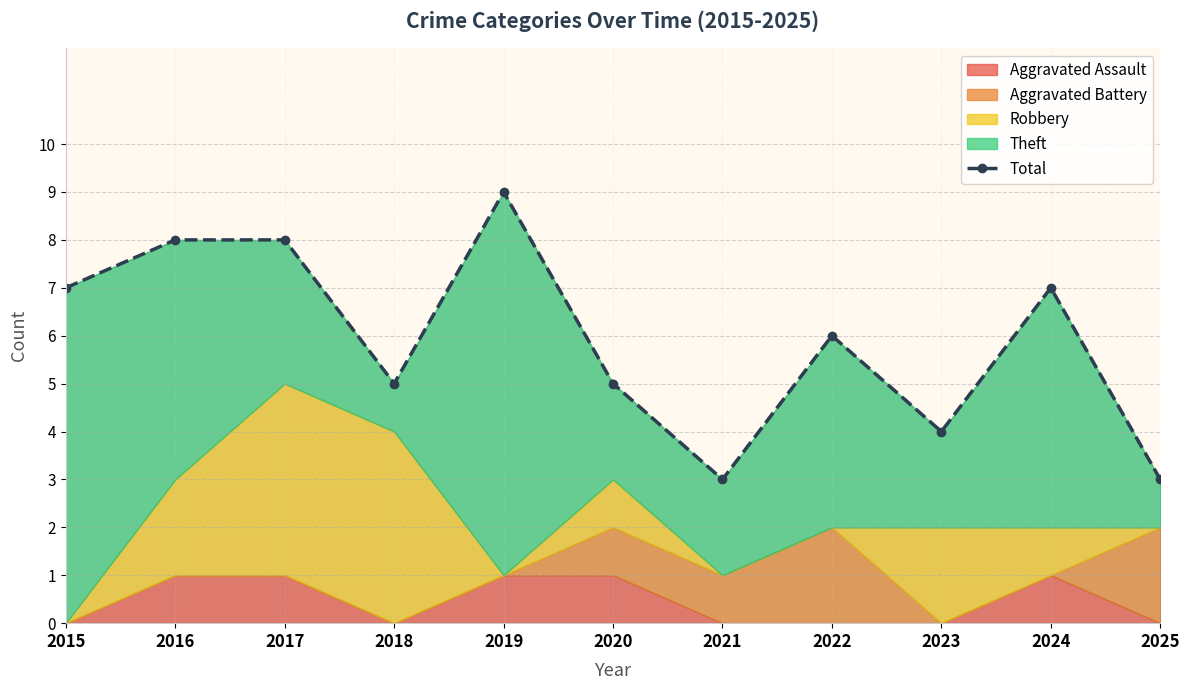

What is the approximate value at 2022?

6